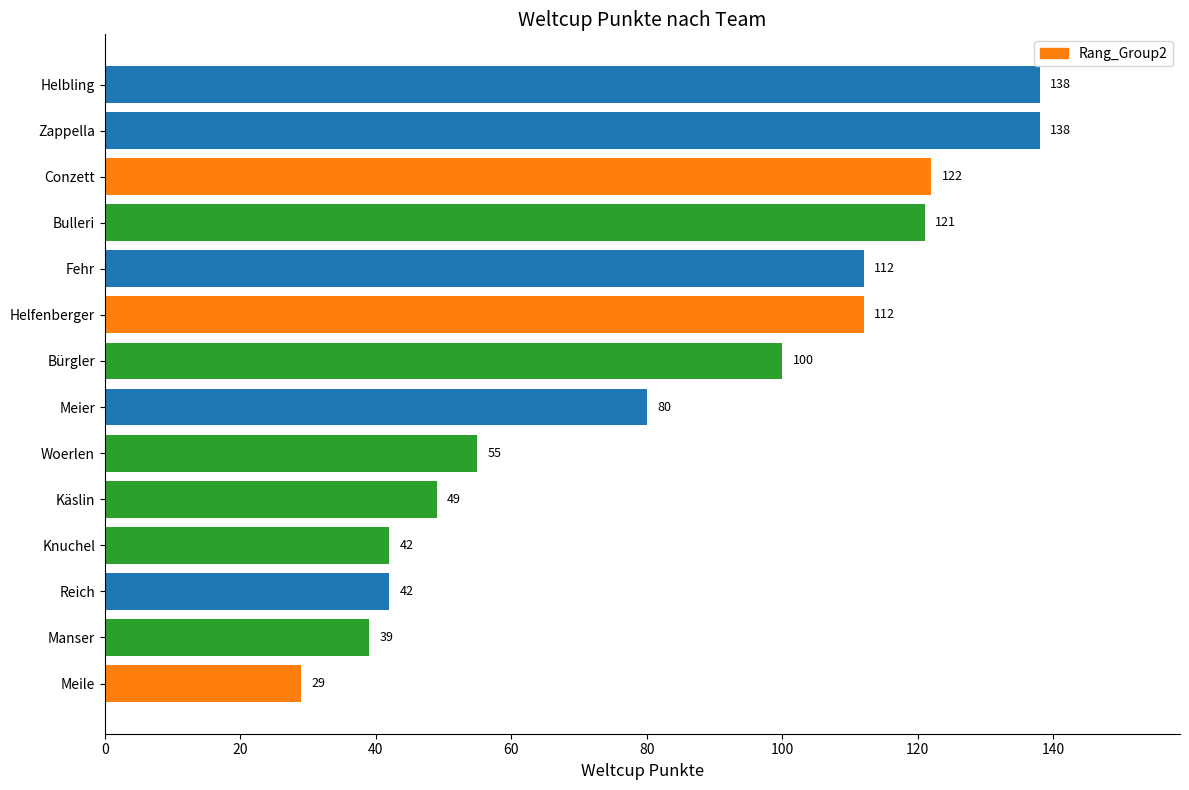

Count the number of categories in the chart.

14